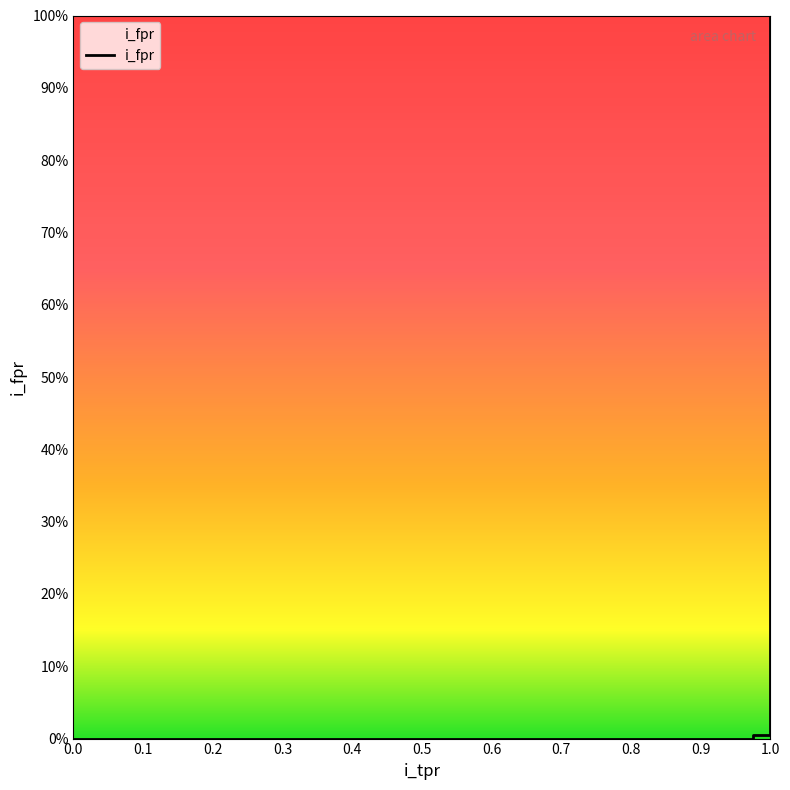

The chart shows a value of 0.2 at 1.0. True or false?

False